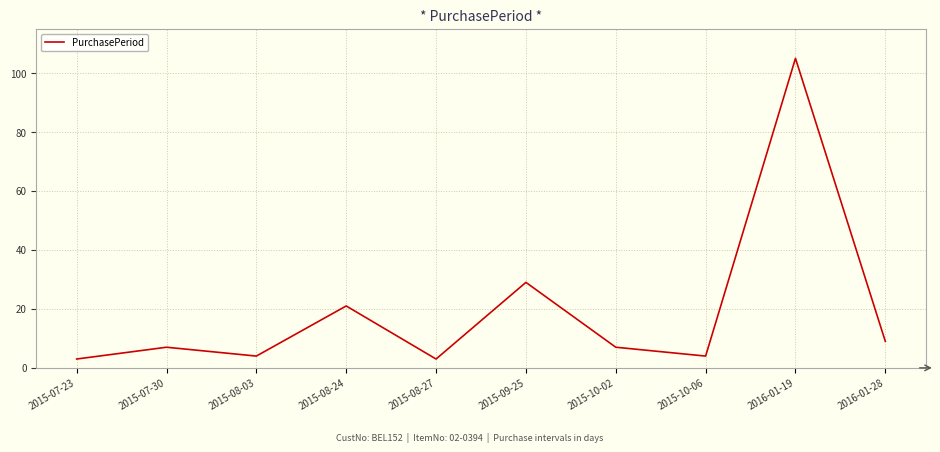

What is the sum of all values?

192